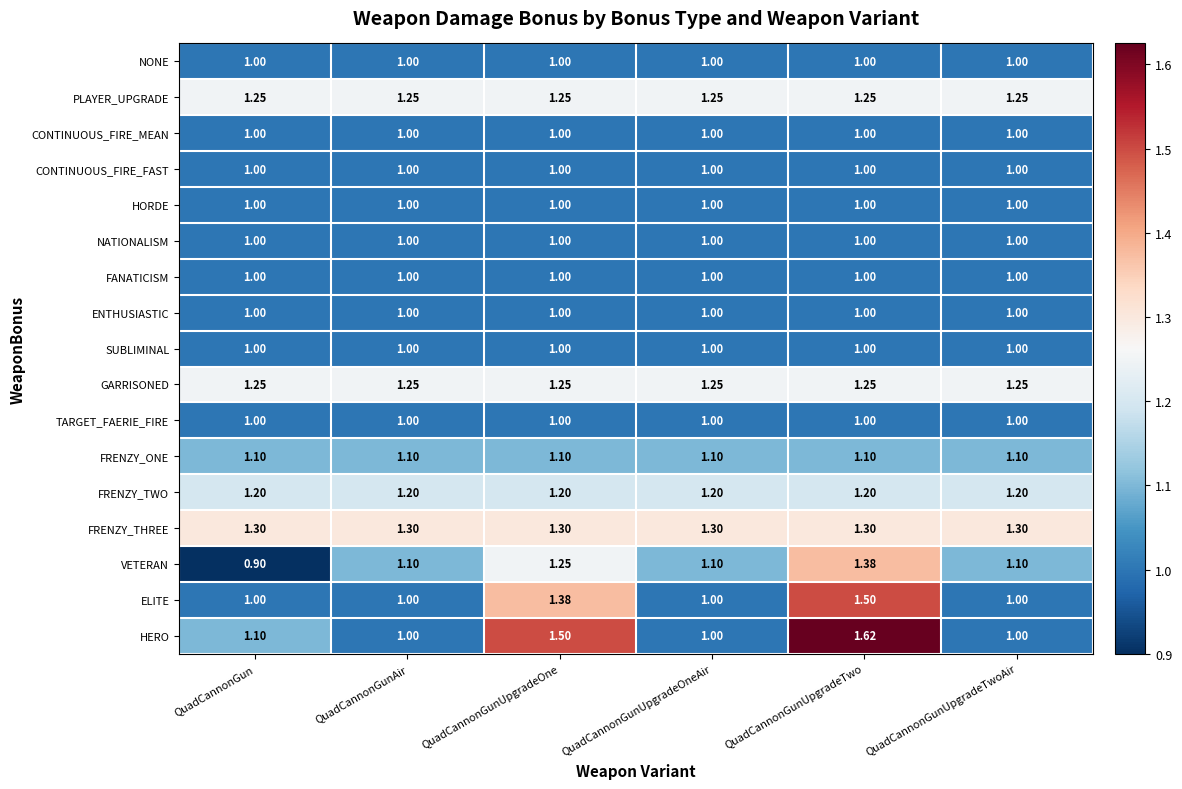

Is the value of FRENZY_ONE at QuadCannonGunUpgradeOne greater than the value of TARGET_FAERIE_FIRE at QuadCannonGunAir?

Yes